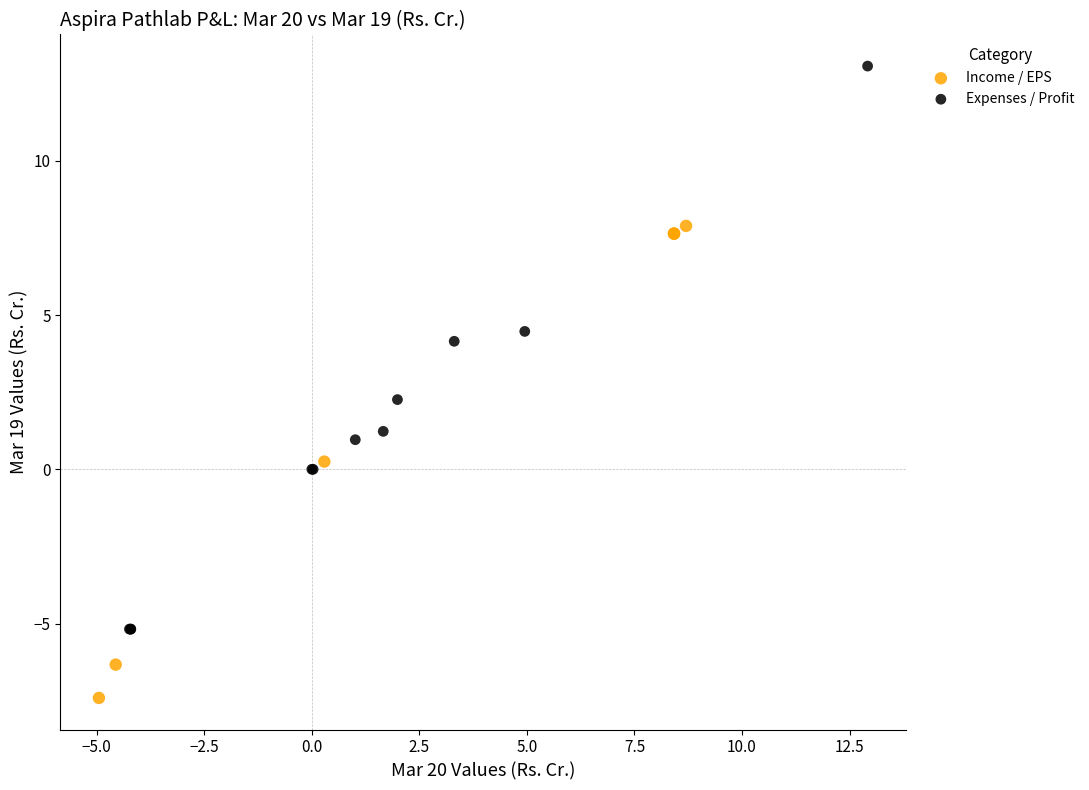

Which series has the largest Y range (max minus min)?

Expenses / Profit